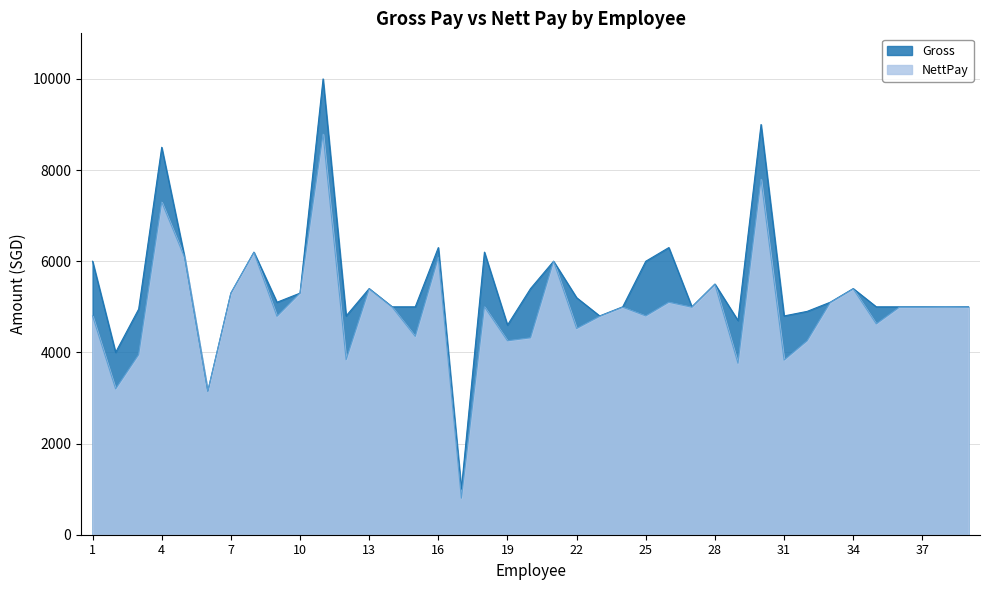

The value of NettPay at 28 is 5491. True or false?

True